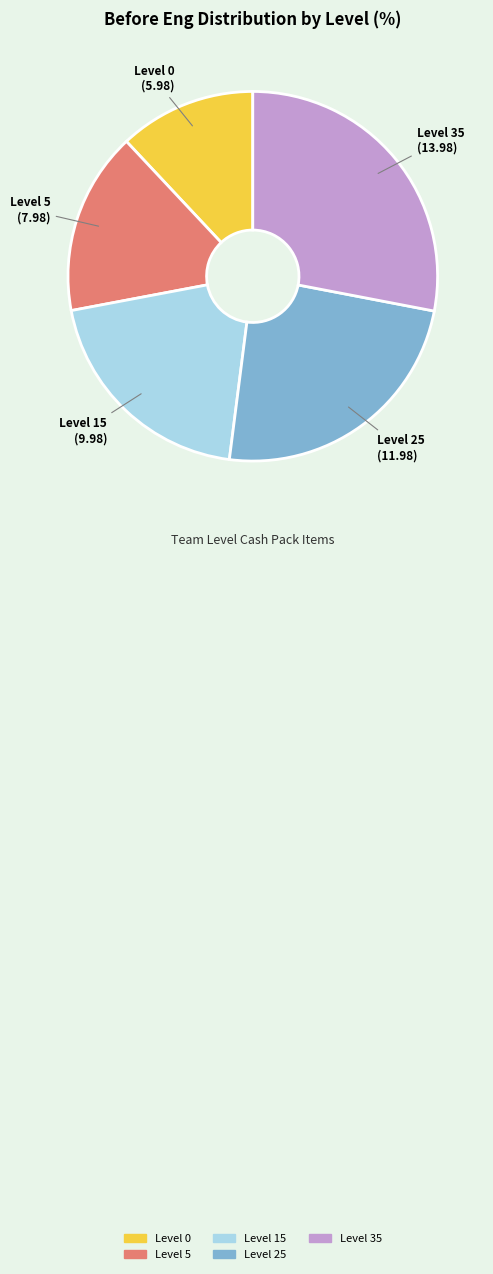

Rank the categories by value from lowest to highest.

Level 0, Level 5, Level 15, Level 25, Level 35